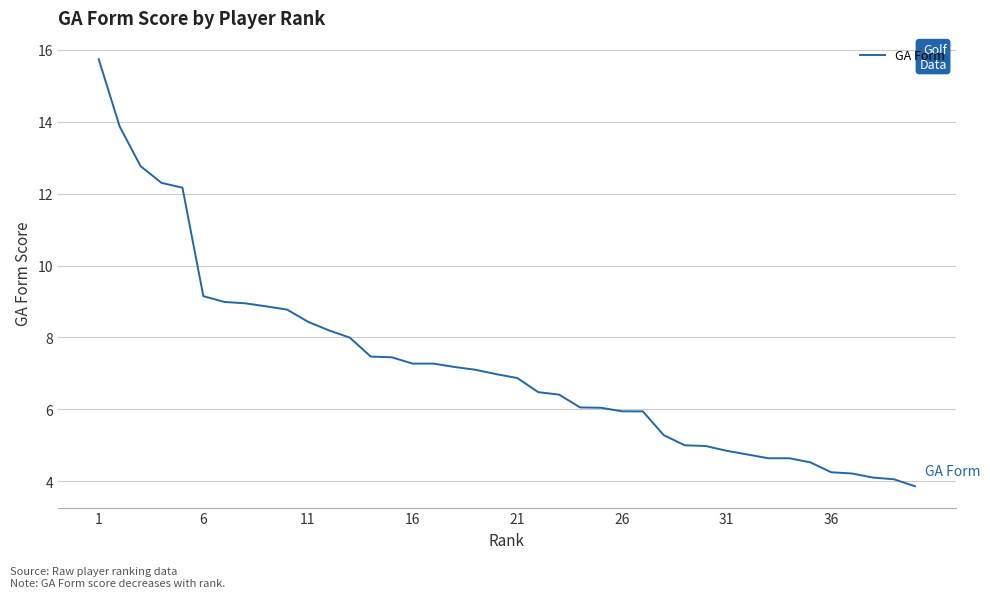

What is the smallest value displayed?

3.9